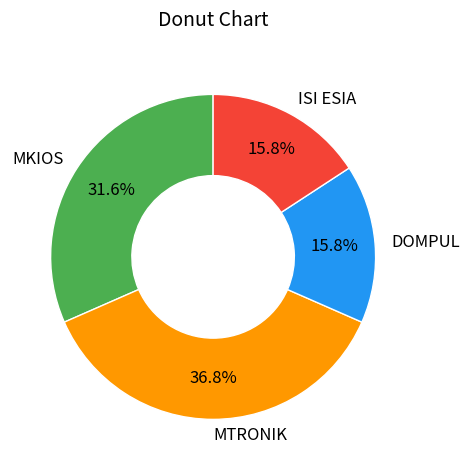

Does DOMPUL account for over 50% of the chart?

No